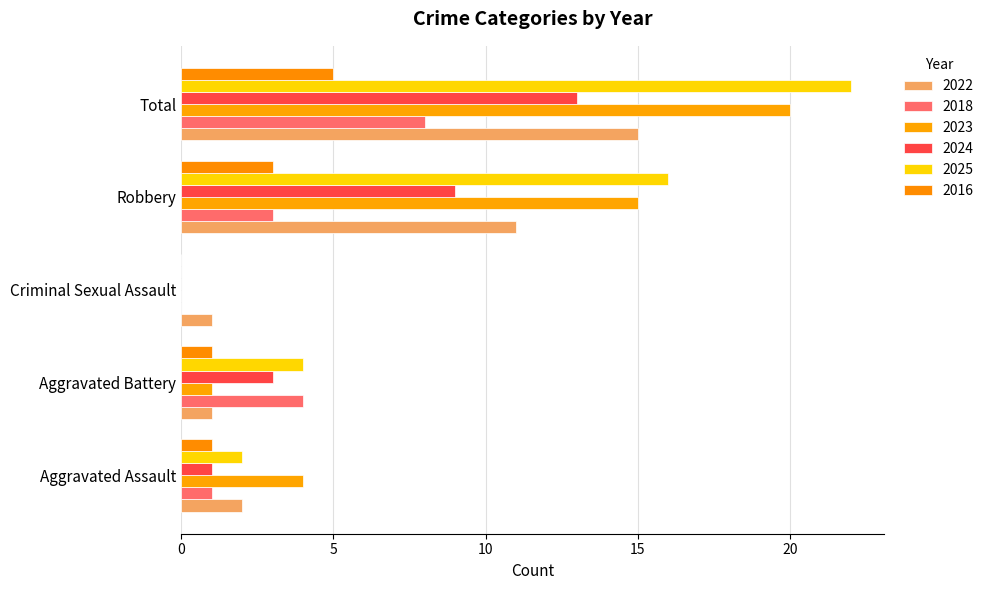

What is the label of the 2nd bar from the right?

Robbery